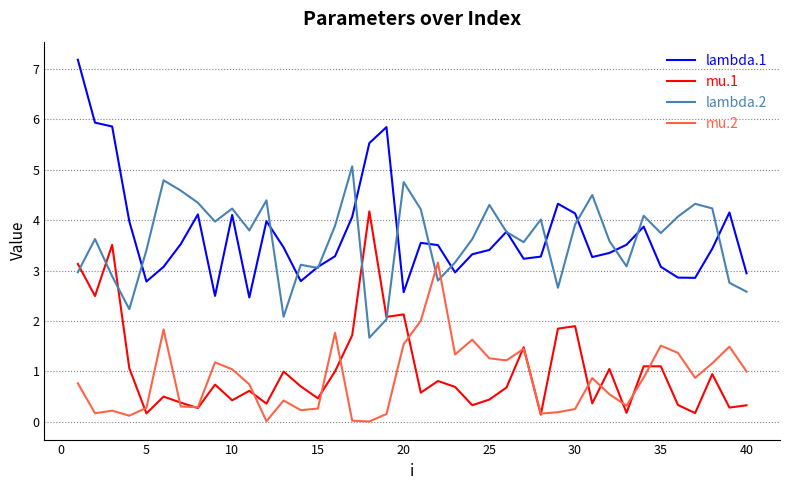

How many distinct data groups are displayed?

4